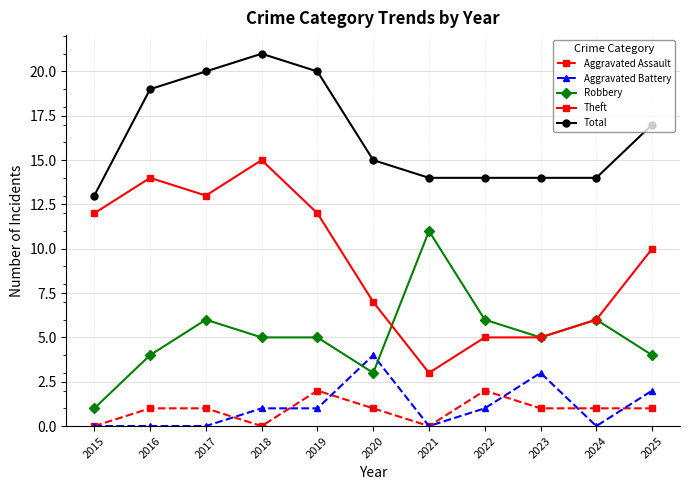

List the series in order of their peak value, lowest first.

Aggravated Assault, Aggravated Battery, Robbery, Theft, Total